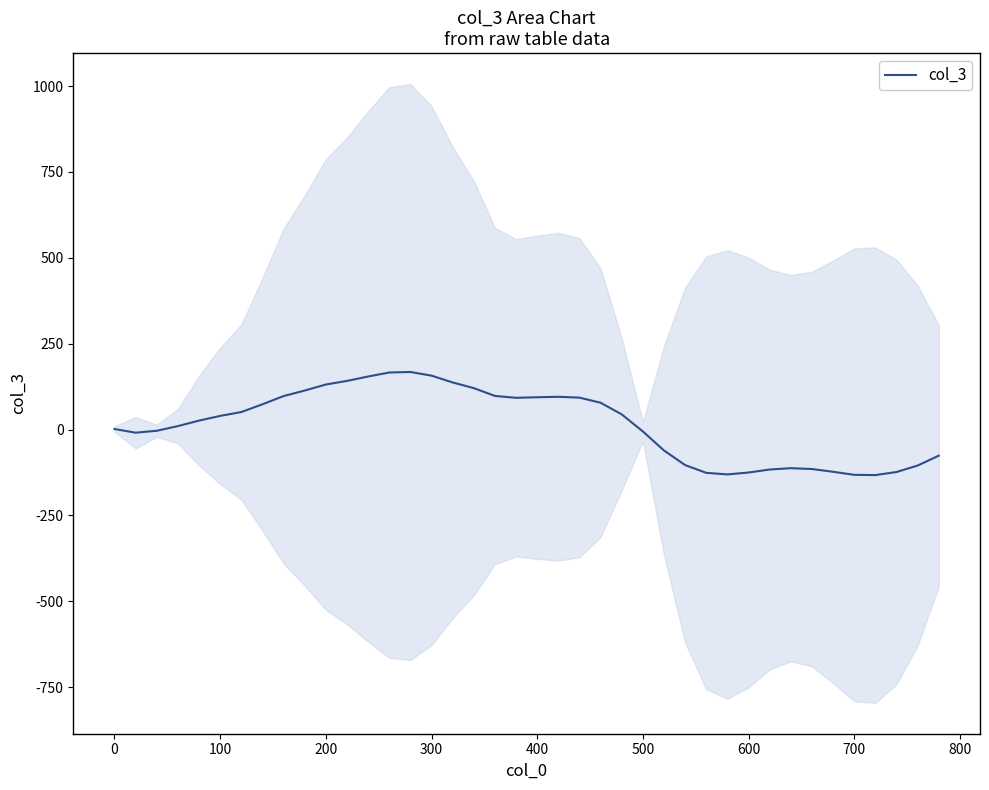

Is it true that the value at 100 is 17.5?

False